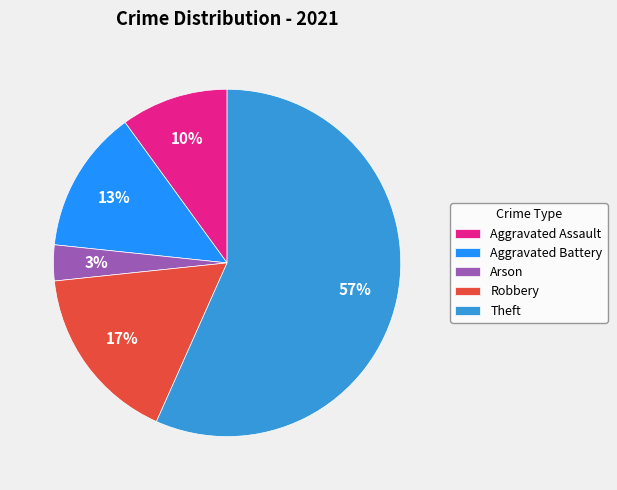

To the nearest percent, what portion does Robbery represent?

17%